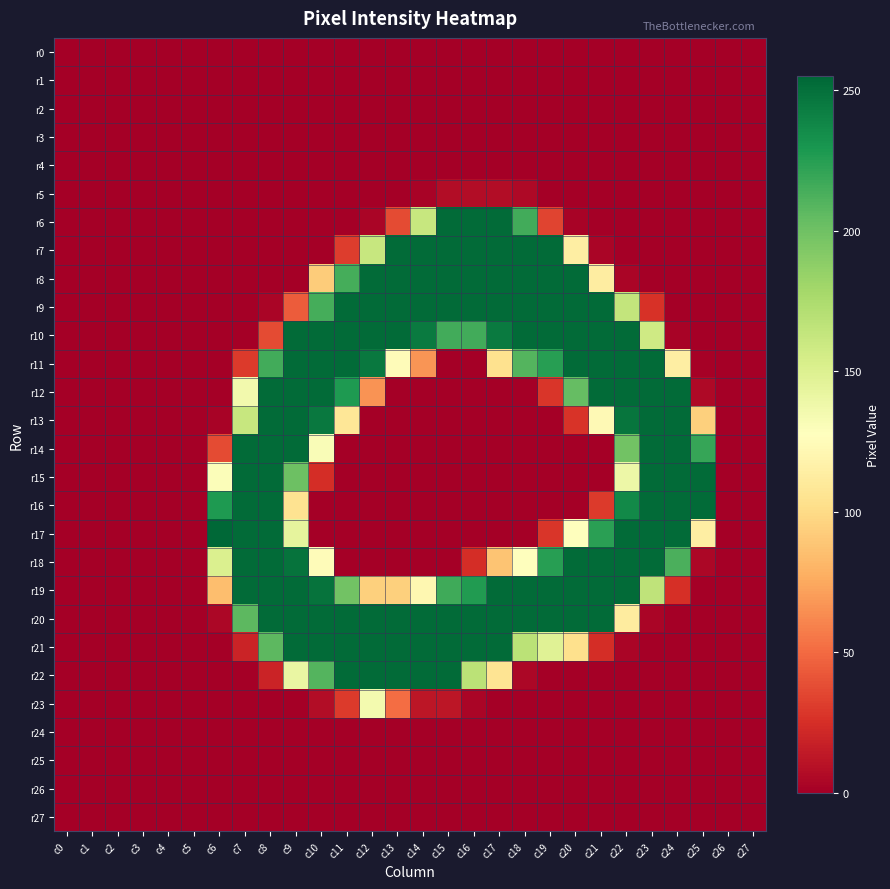

Which label corresponds to the smallest value in the chart?

c0